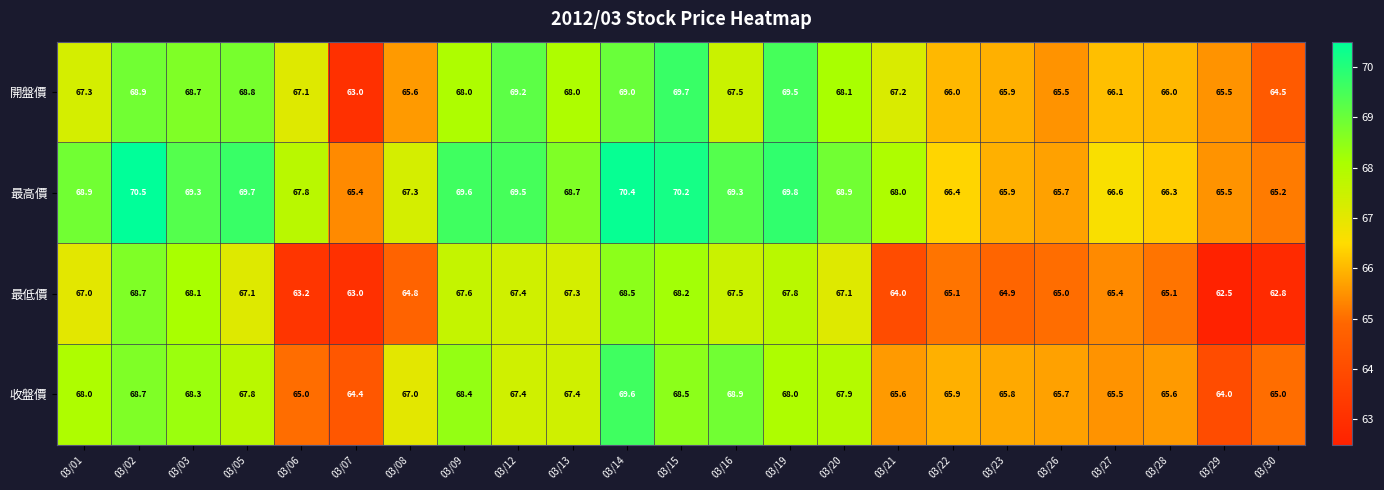

How many series are shown in this chart?

4